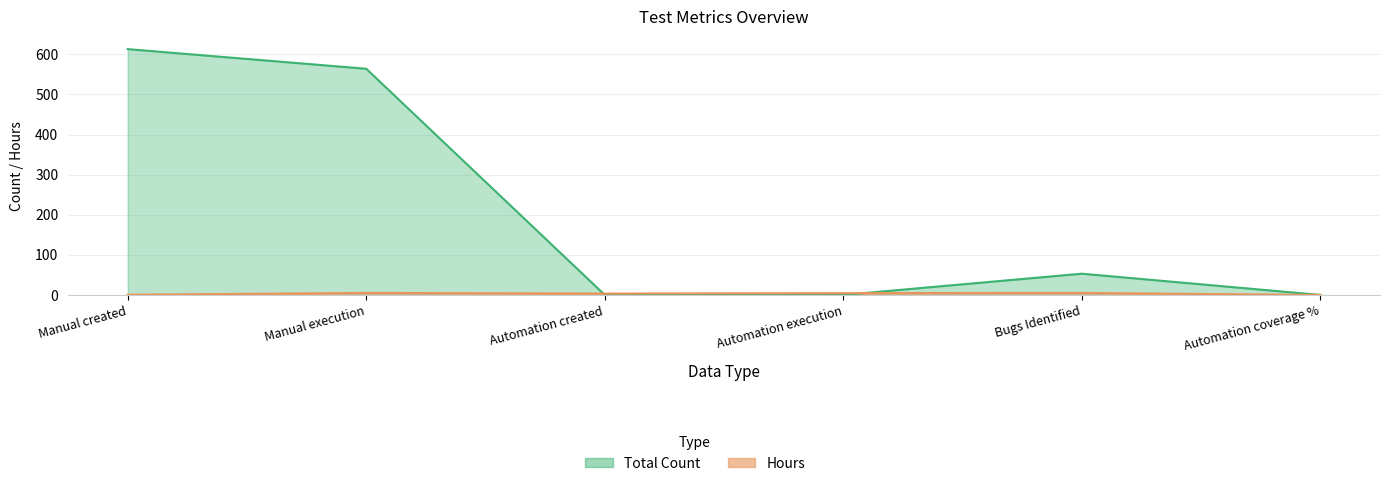

Which series has the largest total across all categories?

Total Count